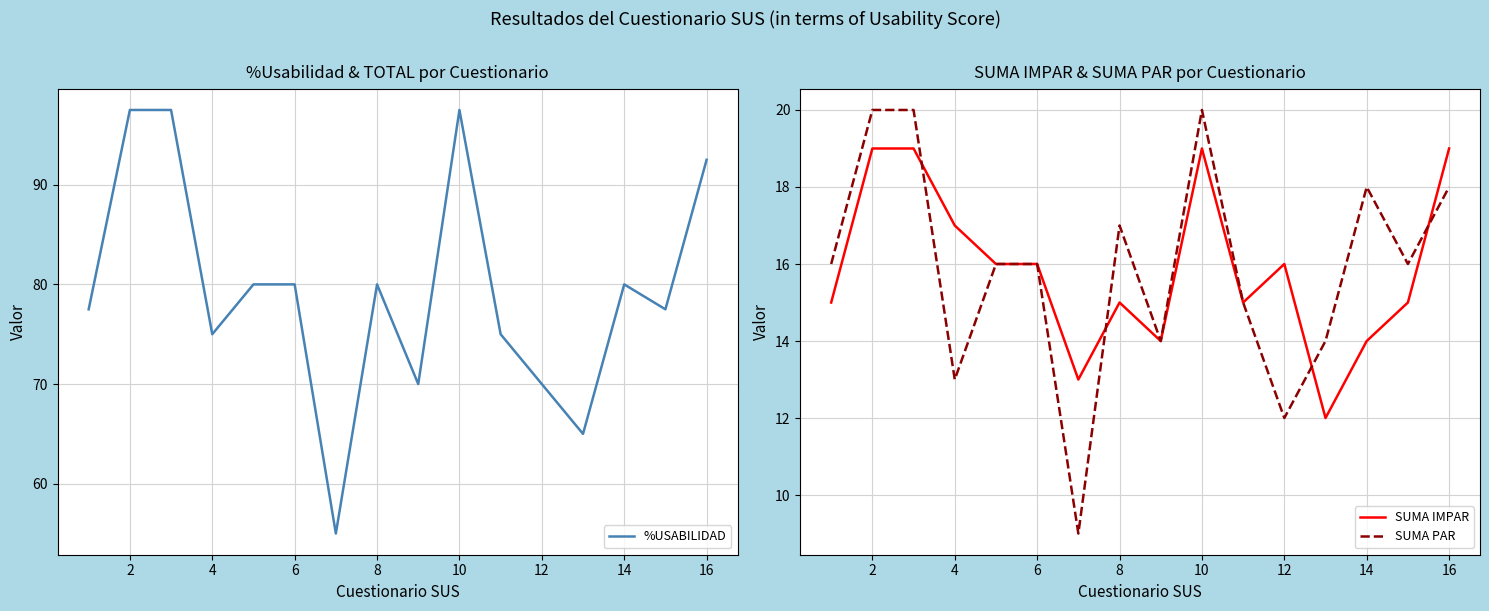

How many values in the %USABILIDAD series are below 80?

8